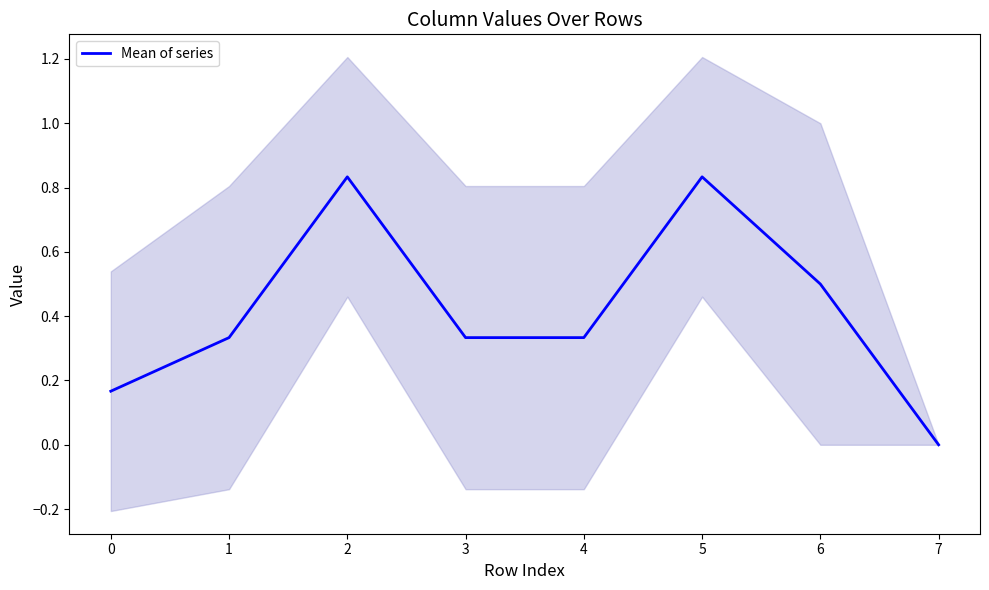

Is it true that Mean of series equals 0.2 at 3?

False